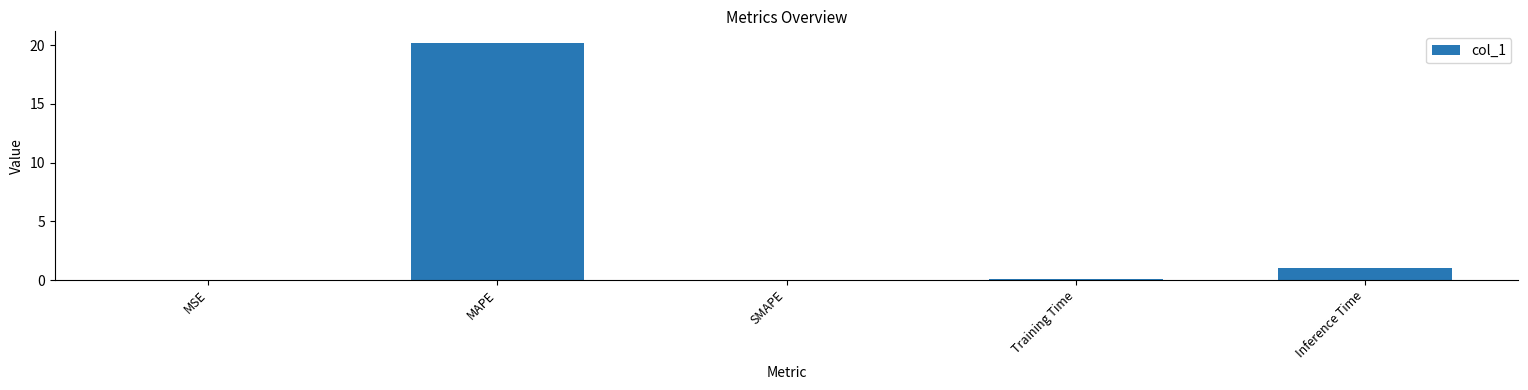

Are the bars horizontal?

No